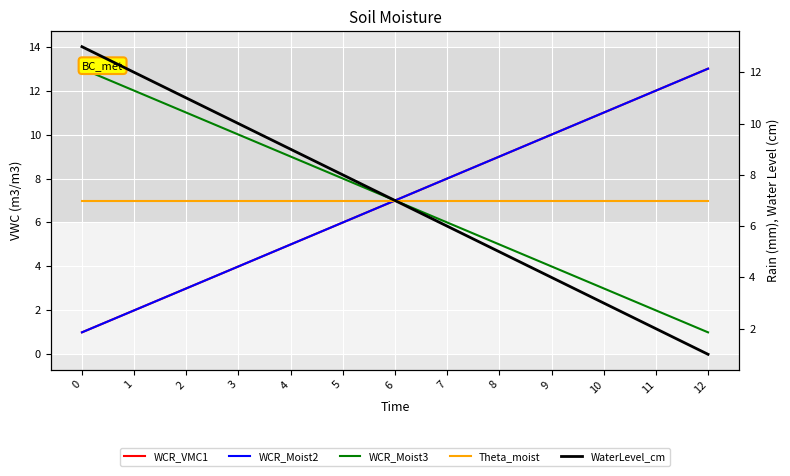

True or false: WCR_Moist3 has more than 2 points higher than both neighbors.

False